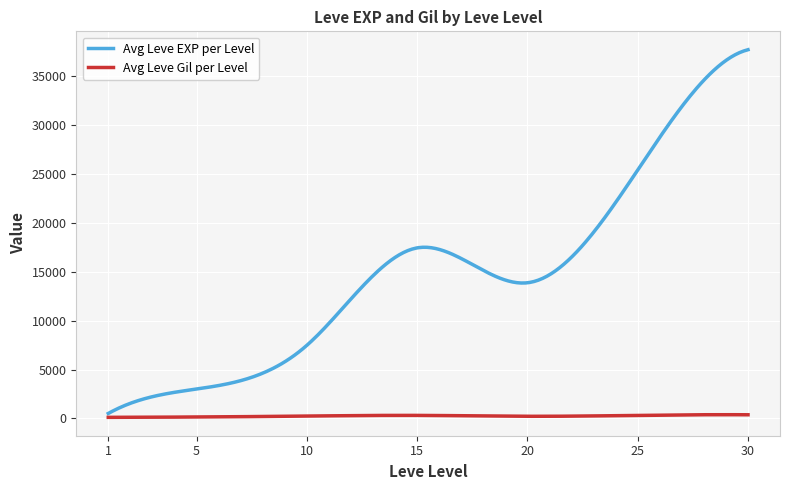

Rank the series by their average value, from lowest to highest.

Avg Leve Gil per Level, Avg Leve EXP per Level